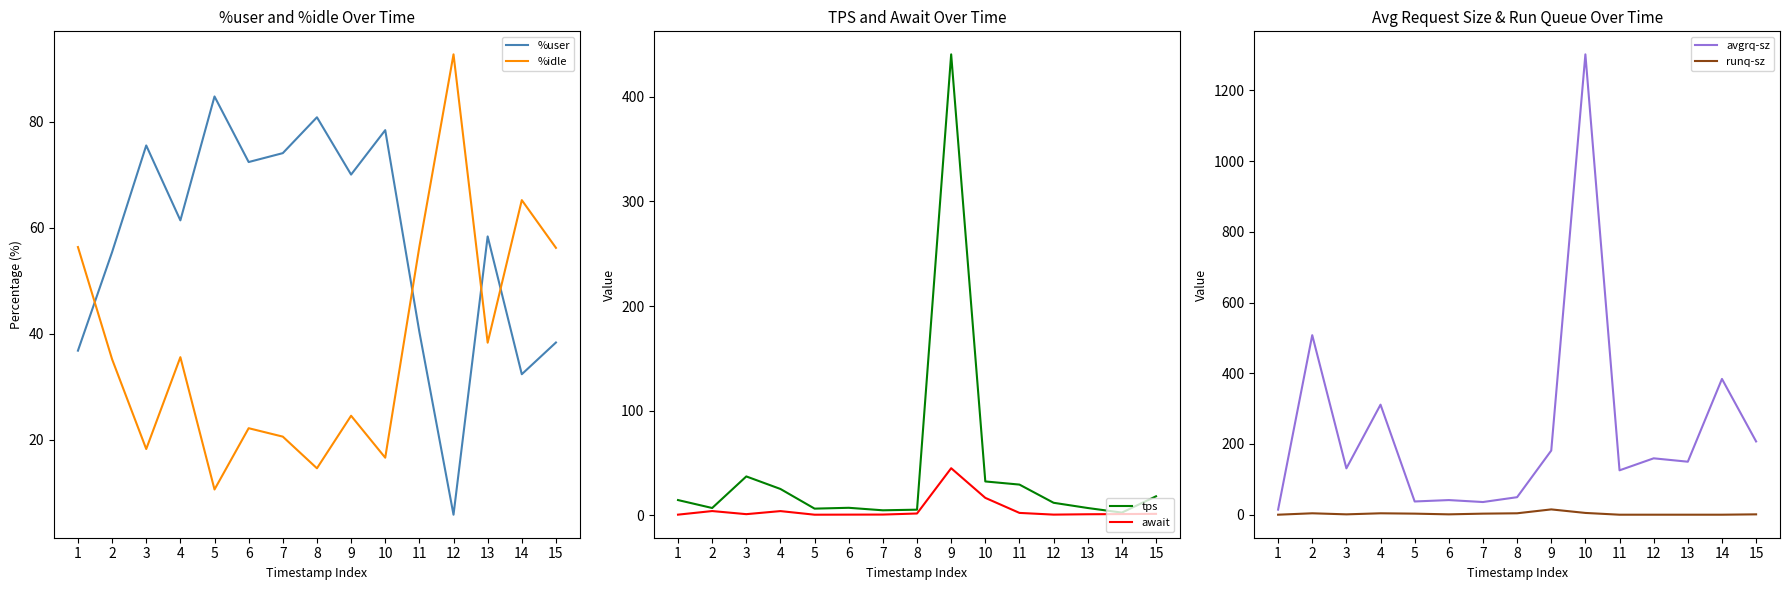

At which label does %user first exceed 61?

3